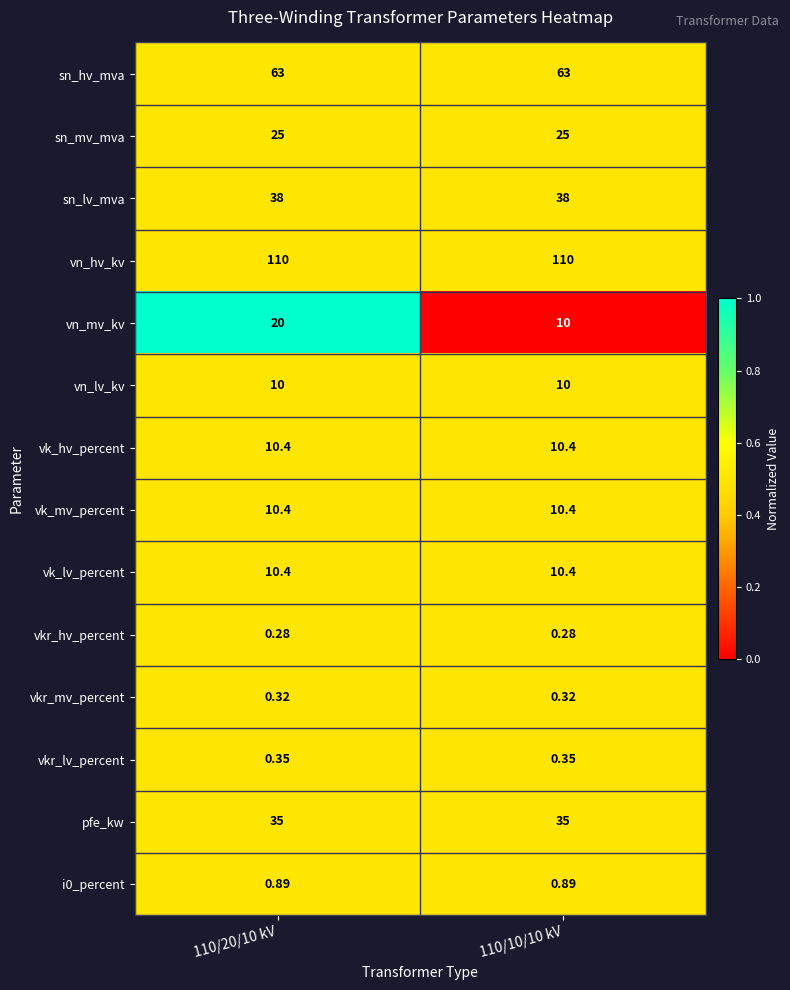

Which series has the widest spread of values?

vn_mv_kv